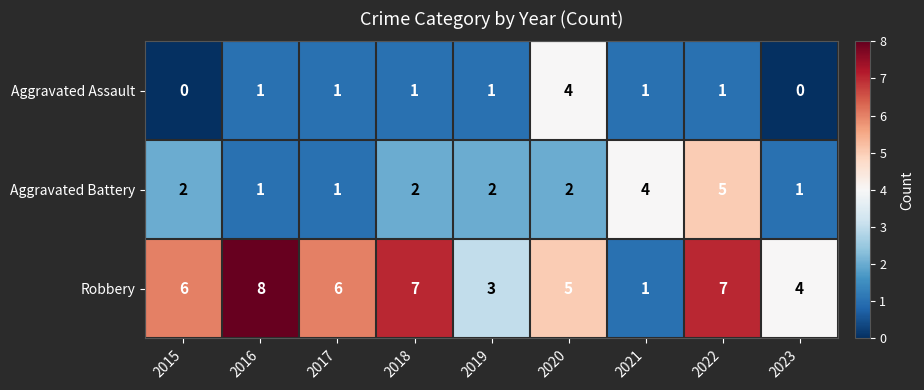

At which label is Robbery closest to 4?

2023